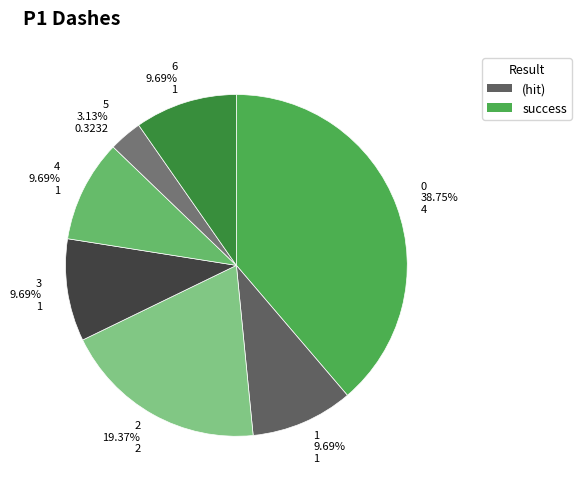

Does 1 account for over 50% of the chart?

No